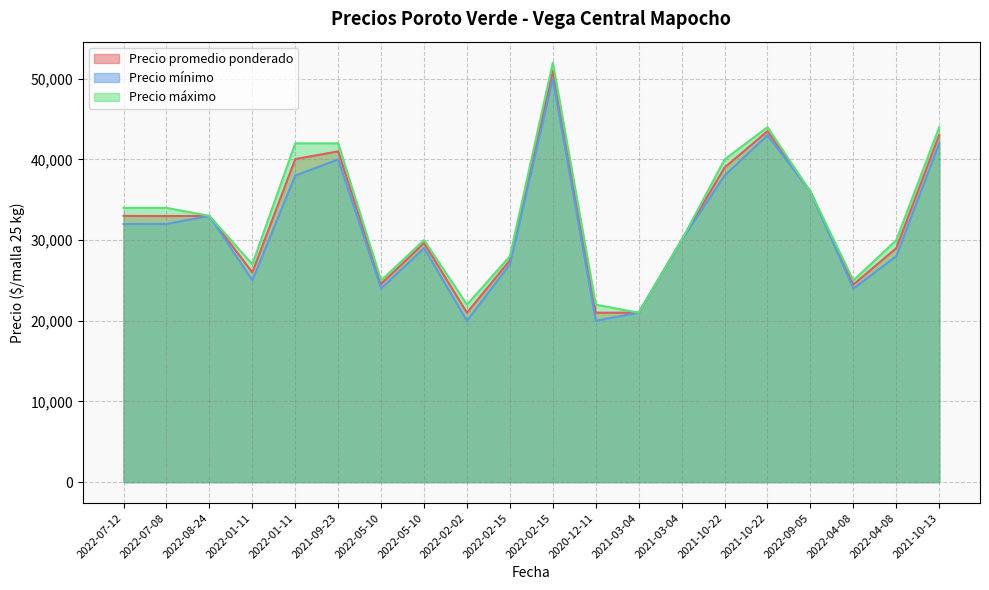

Where does the Precio mínimo series first go above 32000?

2022-08-24